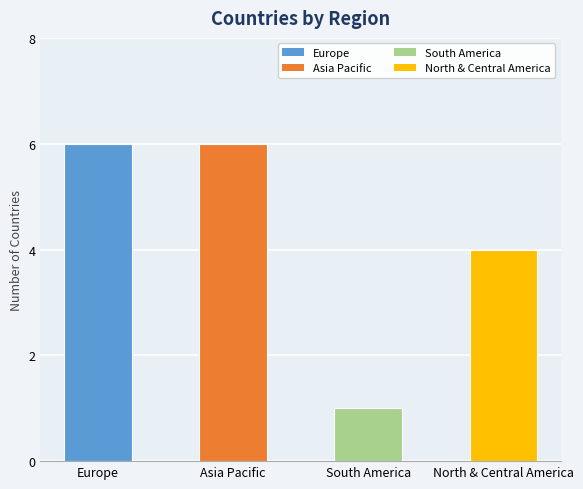

Reading left to right, extract all data points from this chart.

Europe=6	Asia Pacific=6	South America=1	North & Central America=4